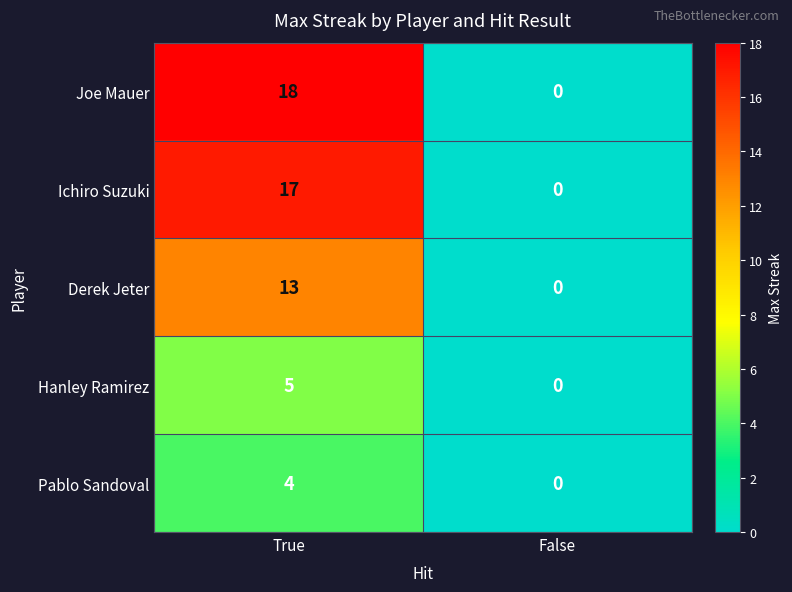

The value of Hanley Ramirez at True is 5. True or false?

True